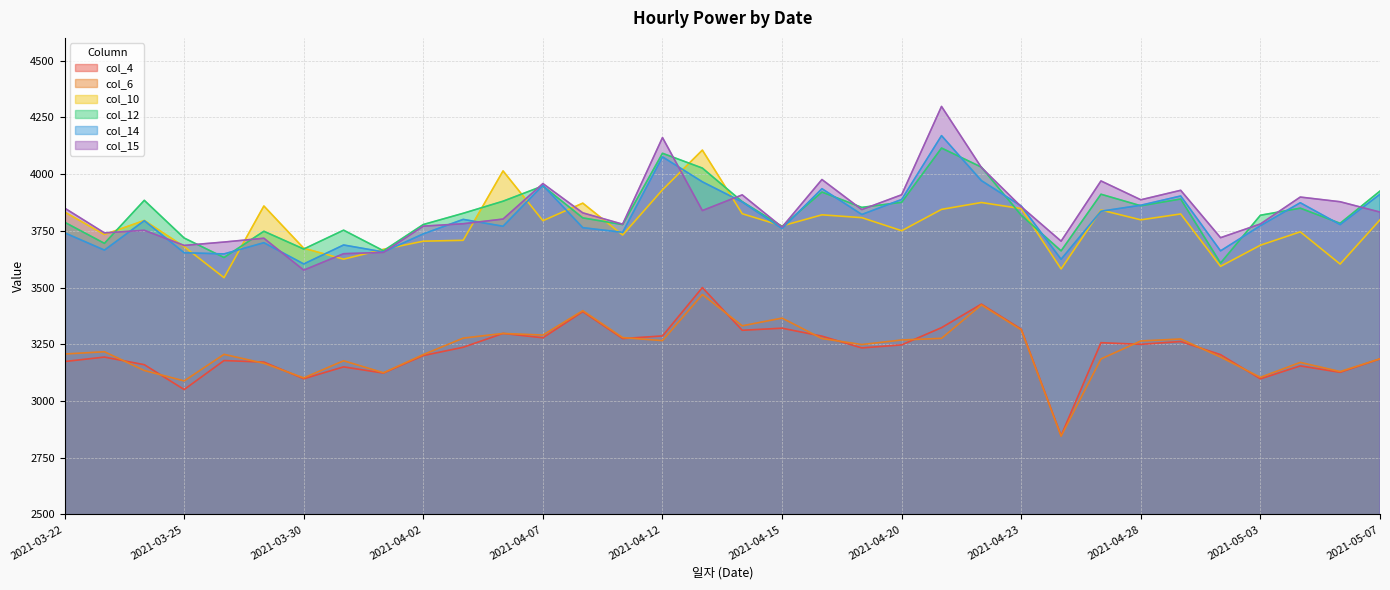

What is the label of the 16th point from the left?

2021-04-12